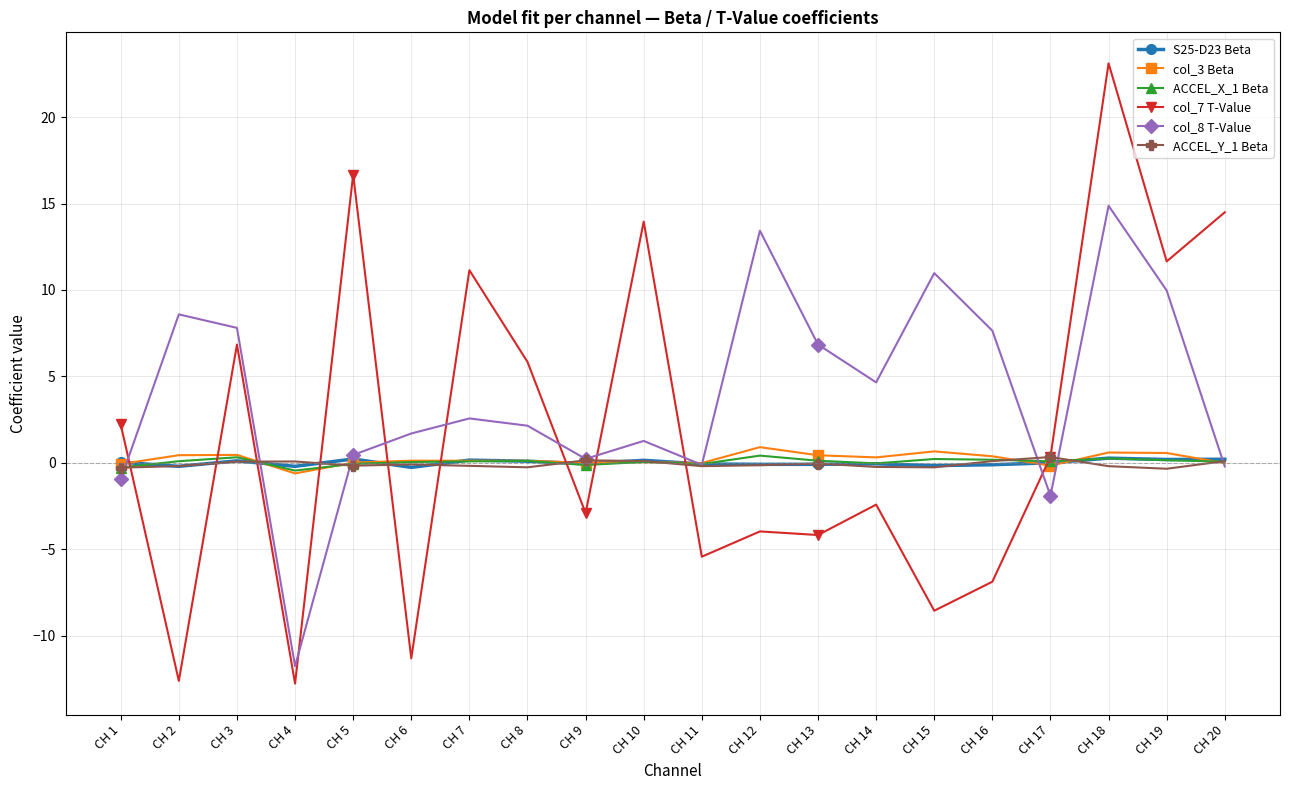

Count the number of categories in the chart.

20